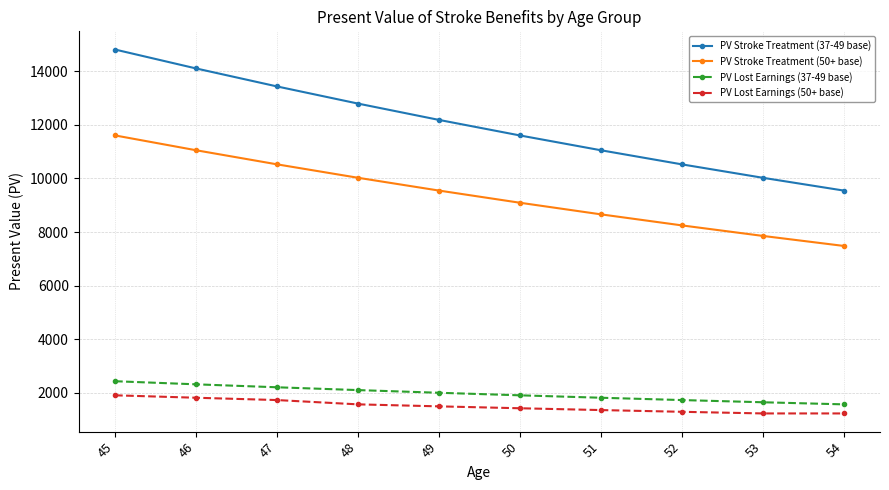

Where is PV Stroke Treatment (50+ base) nearest to the value 9545?

49